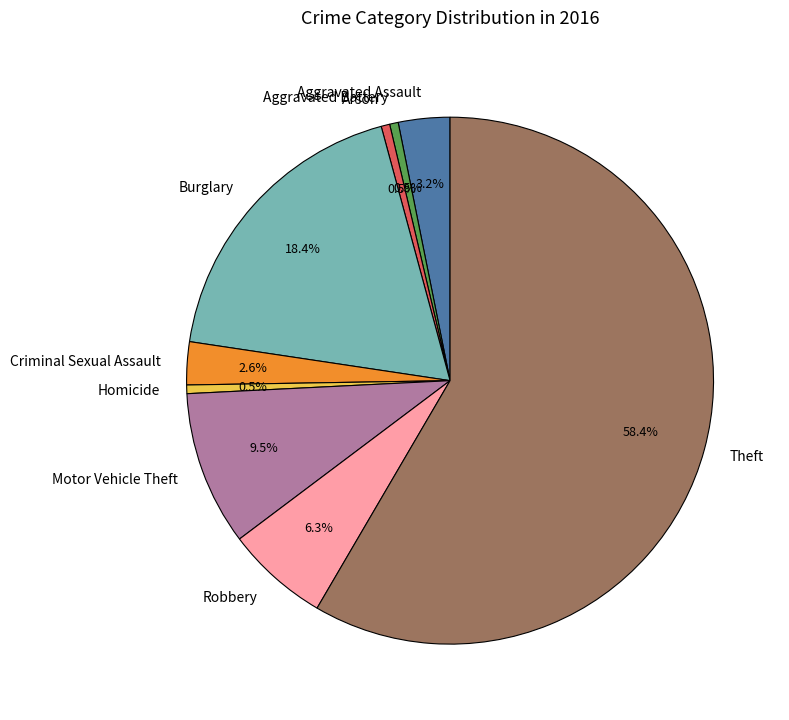

Is there a majority slice in this chart?

Yes